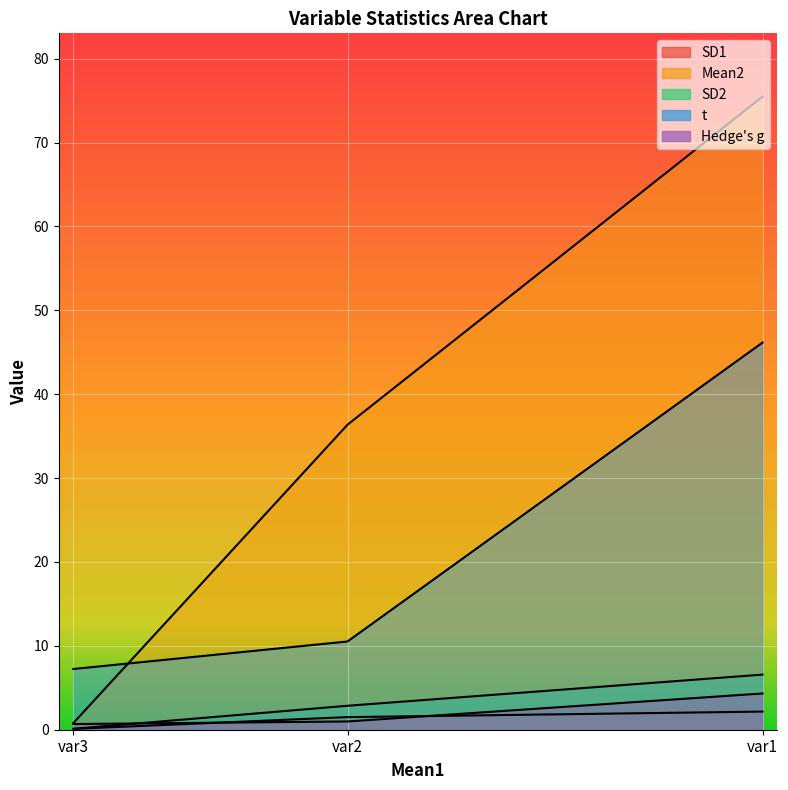

Is it true that SD2 equals 2.9 at var2?

True